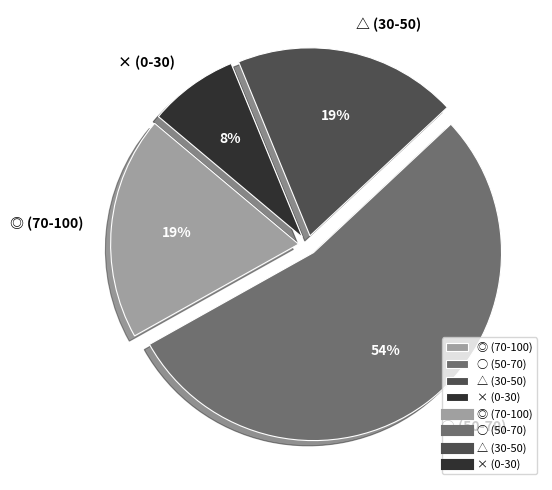

To the nearest percent, what percentage of the pie is × (0-30)?

8%